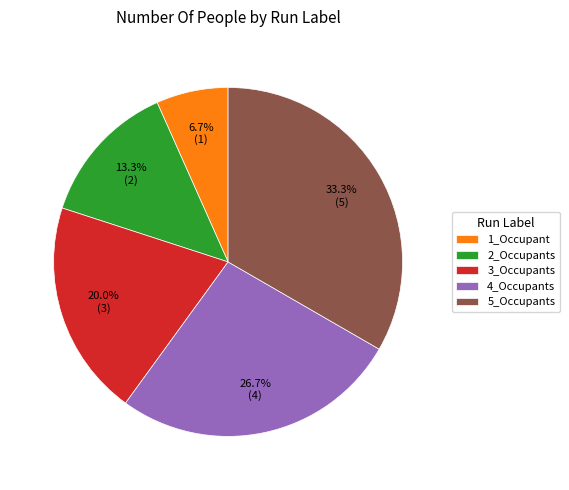

Rank the categories by value from highest to lowest.

5_Occupants, 4_Occupants, 3_Occupants, 2_Occupants, 1_Occupant